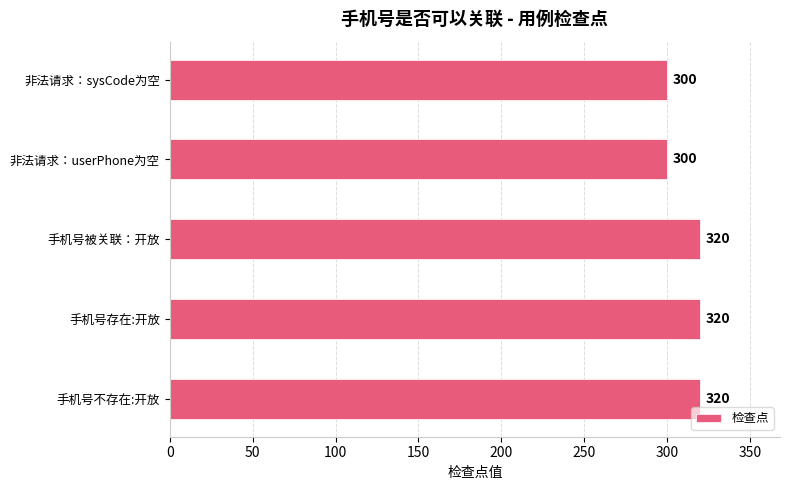

How many bars are there in total?

5